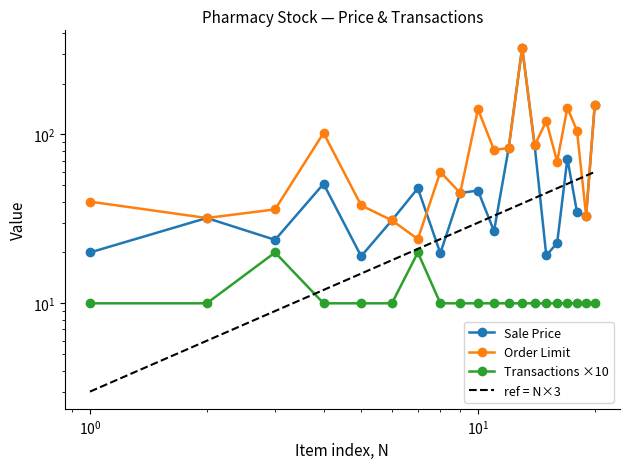

What are all the series names shown in the legend?

Sale Price, Order Limit, Transactions ×10, ref = N×3